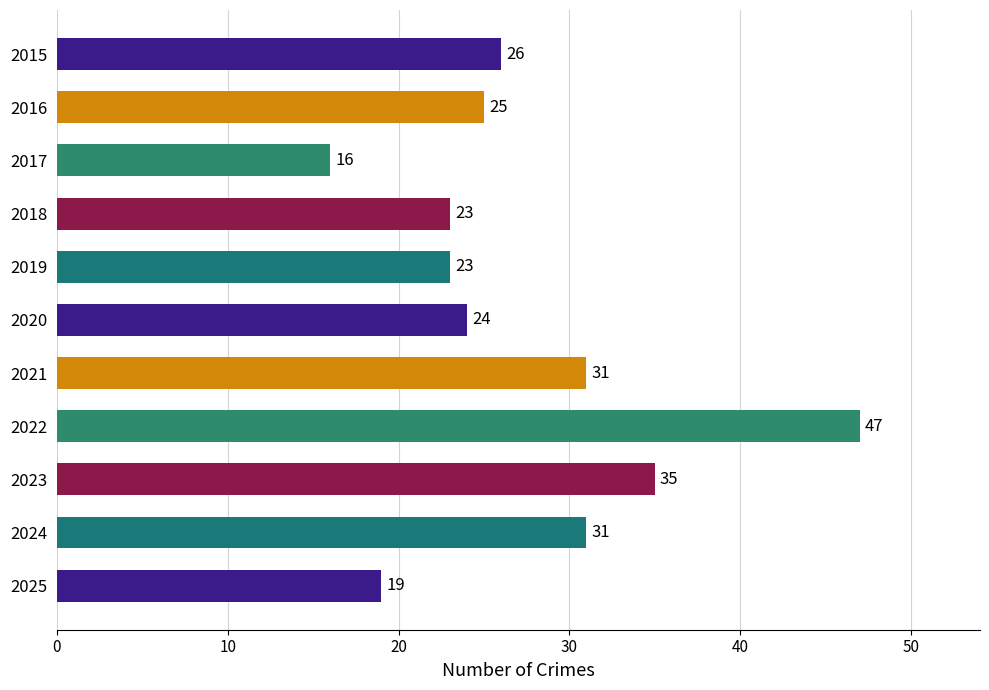

Reading bottom to top, list all the values displayed in this chart.

19	31	35	47	31	24	23	23	16	25	26